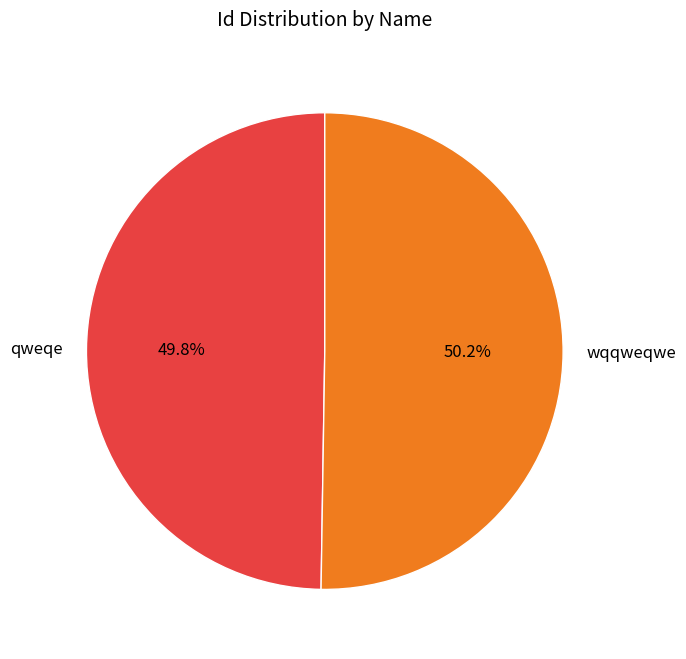

Is there a majority slice in this chart?

Yes